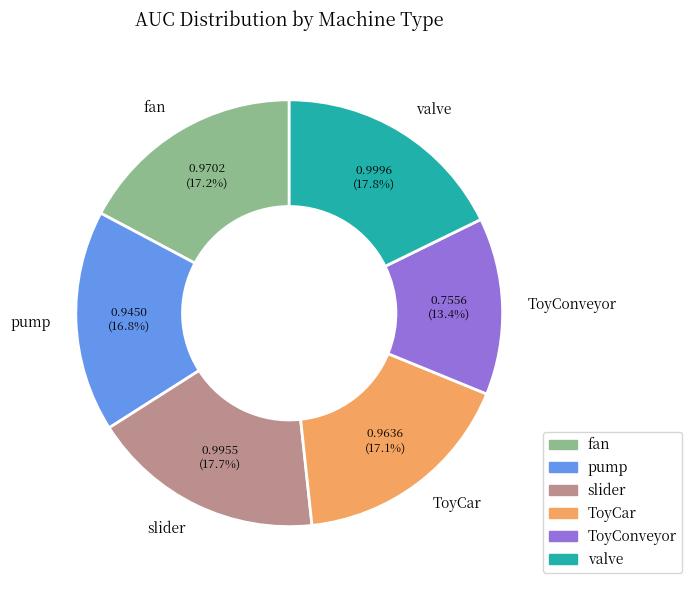

To the nearest percent, what percentage of the pie is ToyConveyor?

13%